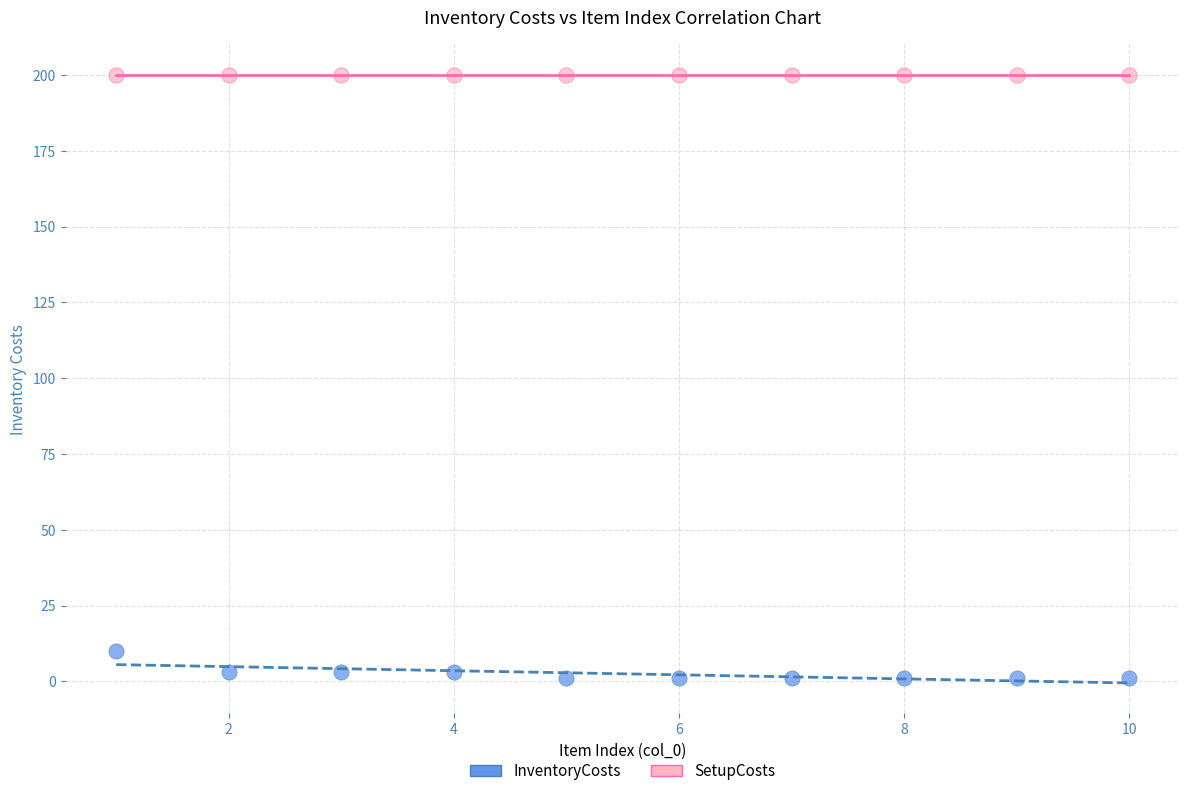

Across all series, what Y value is closest to 100?

10